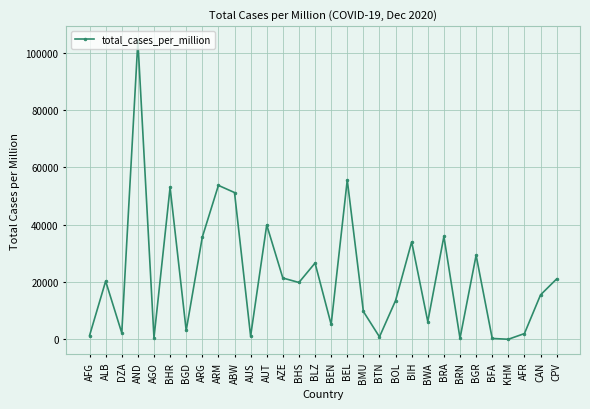

How many data points are less than 19830?

15